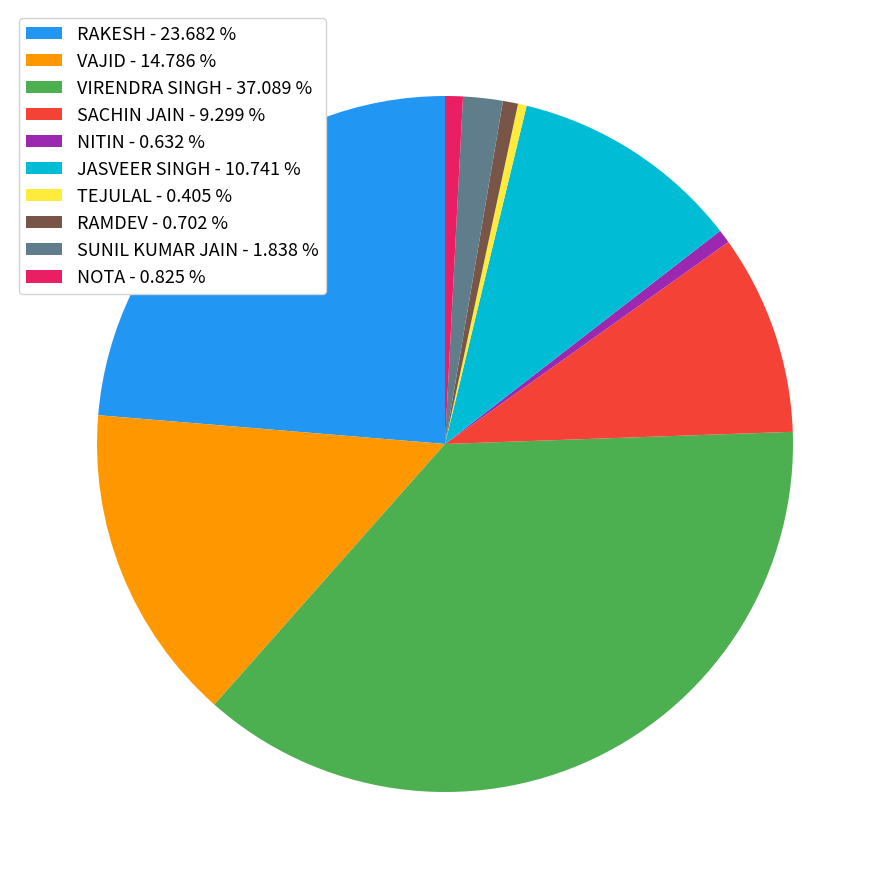

How many slices are in this pie chart?

10